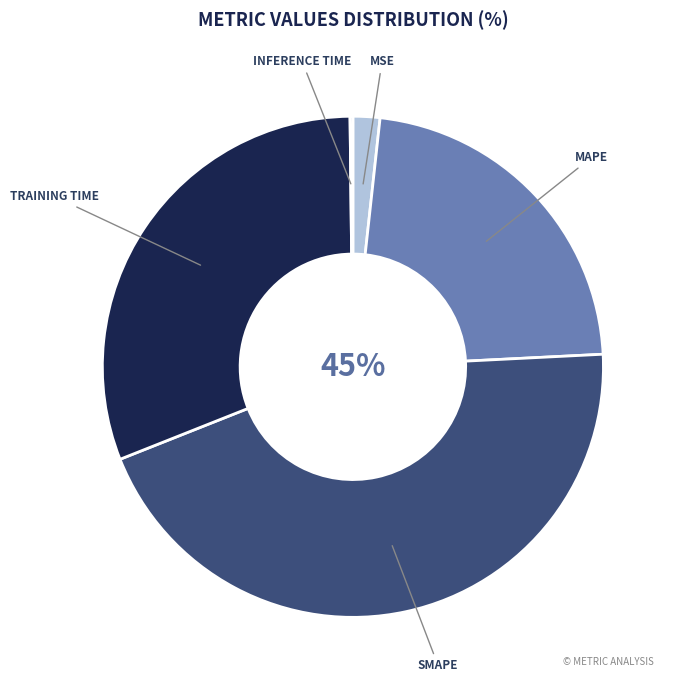

To the nearest percent, what is the average slice percentage?

20%